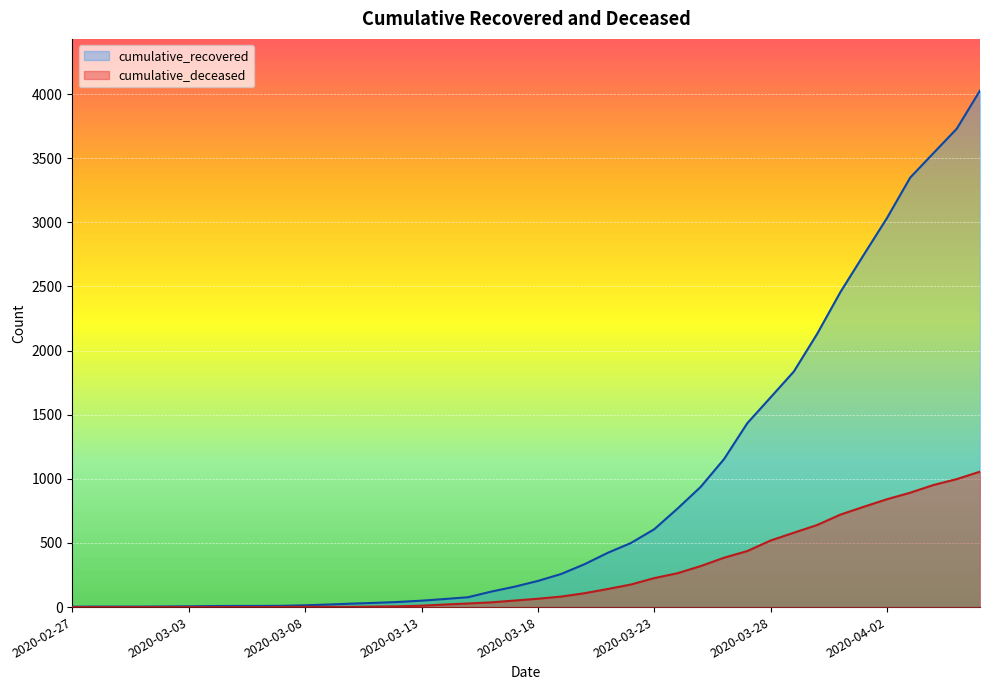

Which category has the lowest value across all series?

2020-02-27